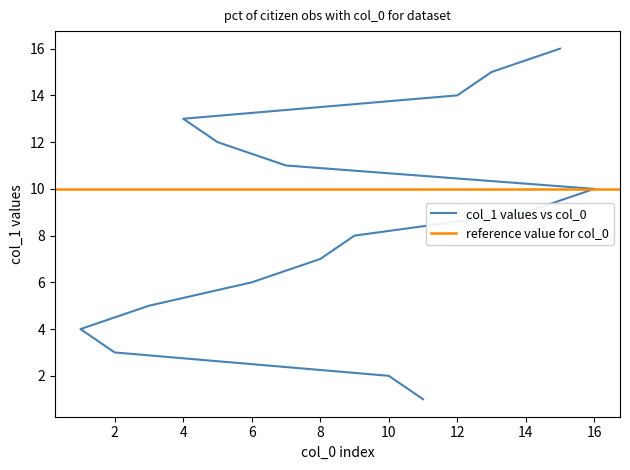

How many data points does each series have?

16